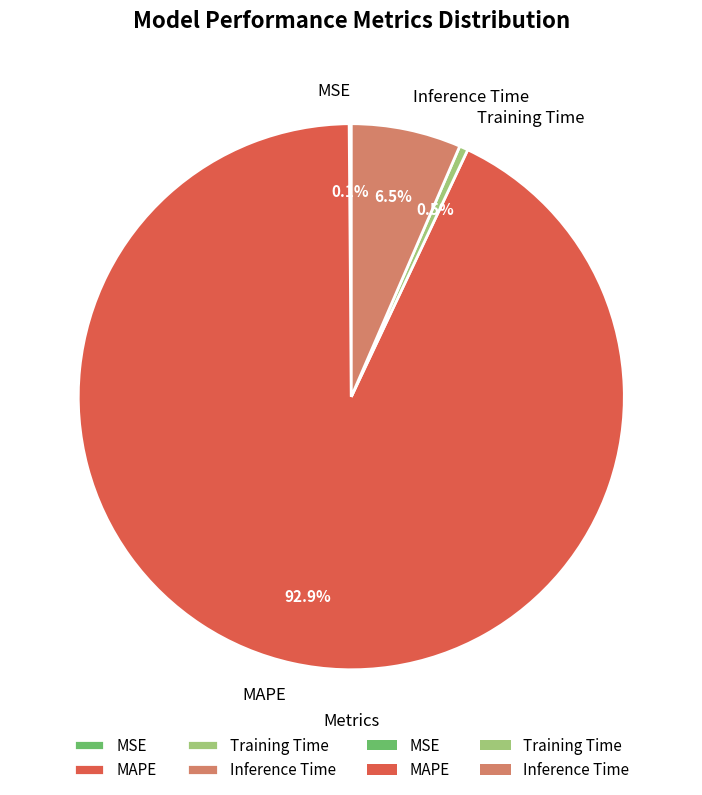

Which slice is the largest?

MAPE